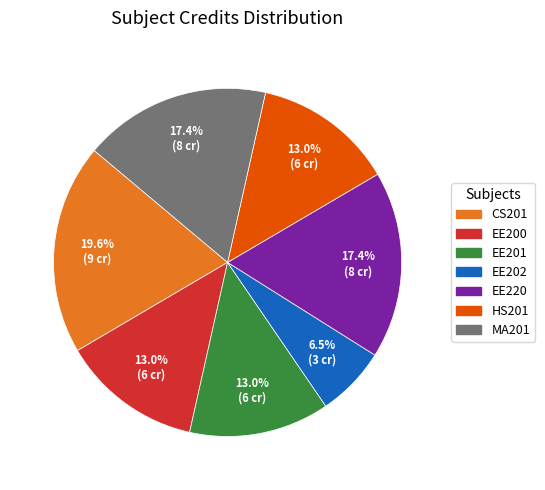

To the nearest percent, what is the combined percentage of MA201 and HS201?

30%